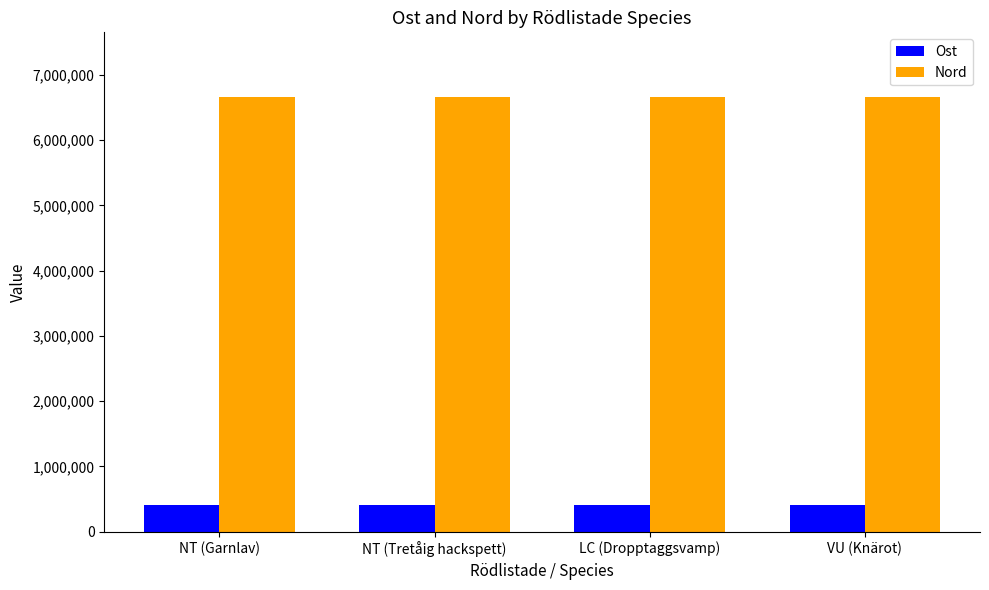

True or false: Nord has a value of 6652297 at LC (Dropptaggsvamp).

True